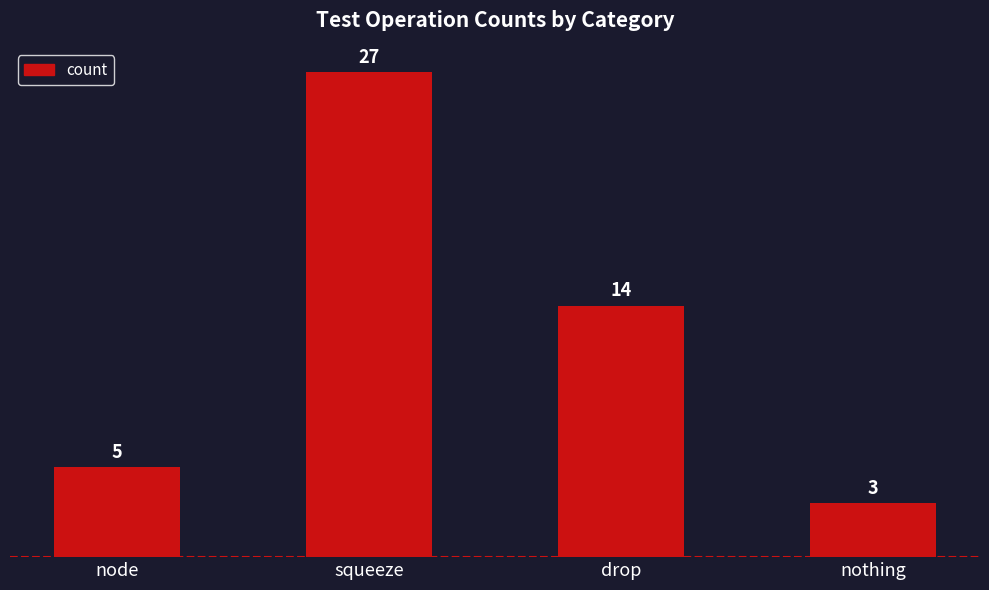

What is the difference between the maximum and second lowest values?

22